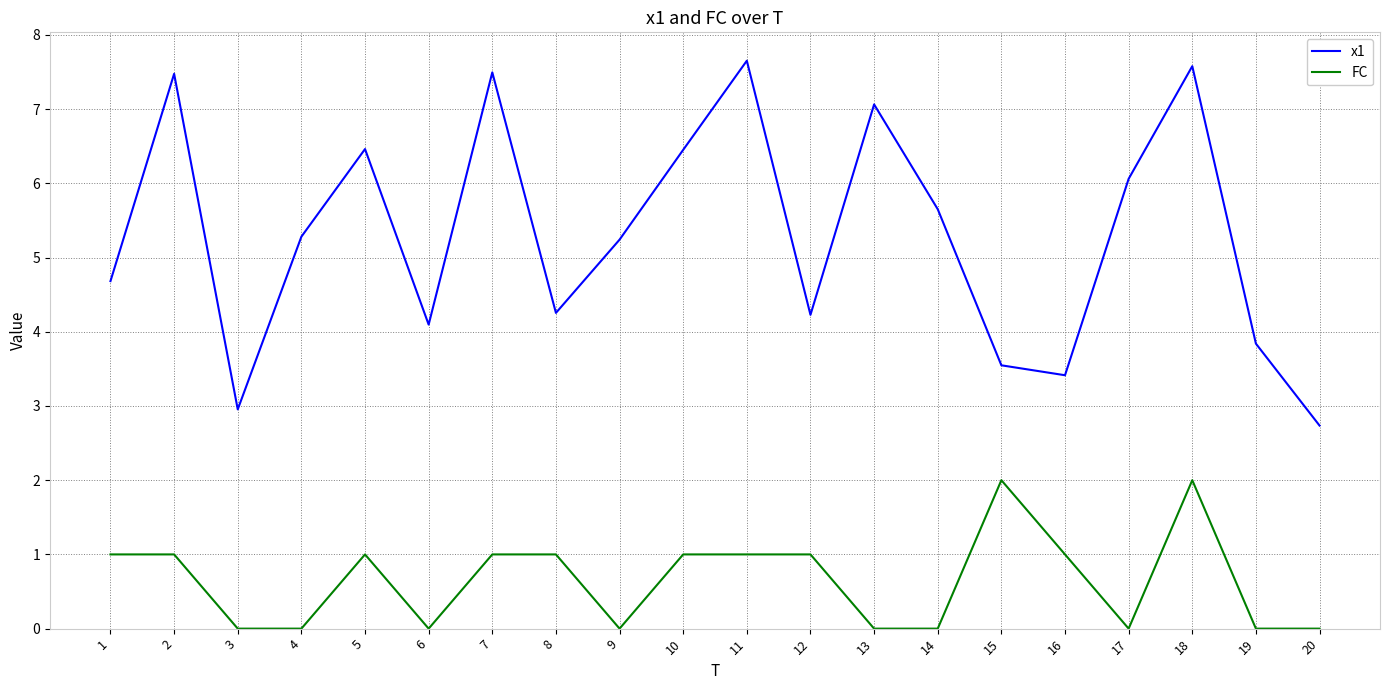

The x1 series shows 4.8 at 20. True or false?

False